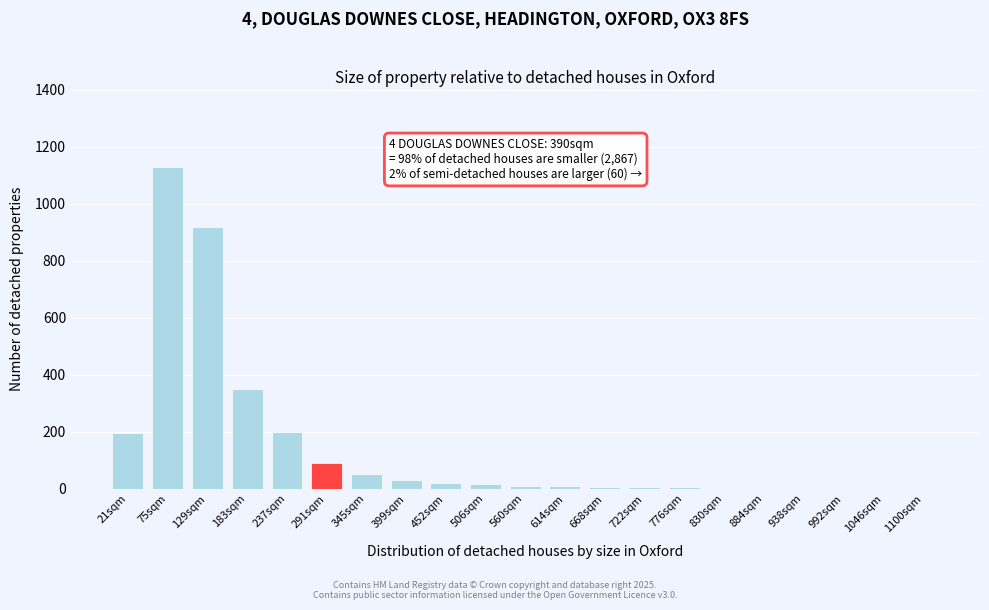

At which label is the value closest to 565?

183sqm